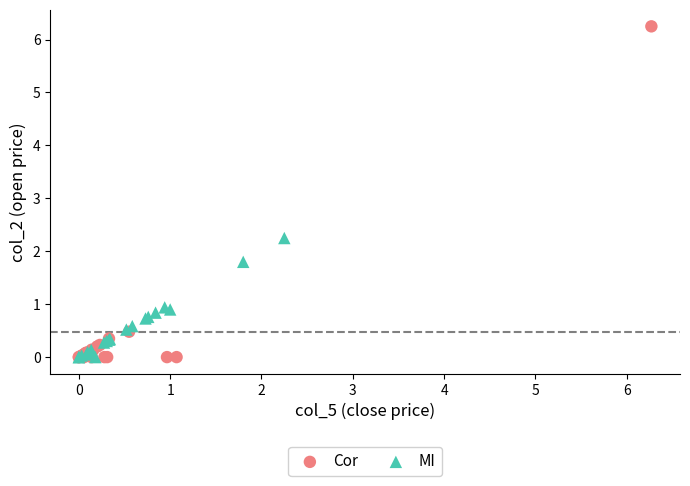

Which series has the largest Y range (max minus min)?

Cor